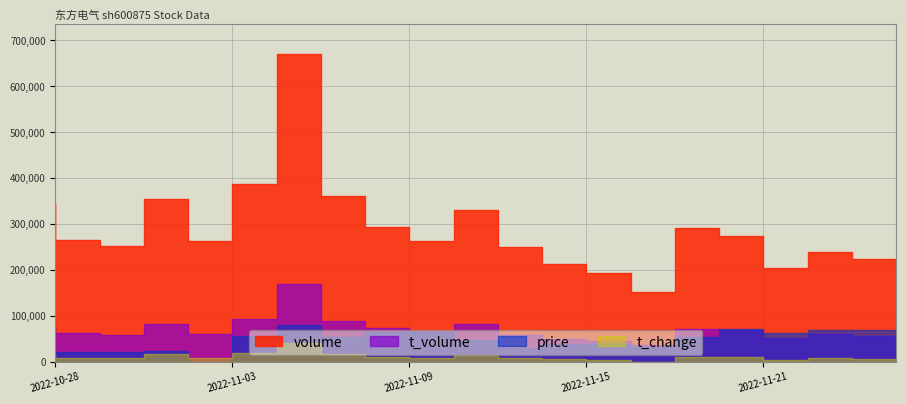

At which category is the sum across all series the highest?

2022-11-07